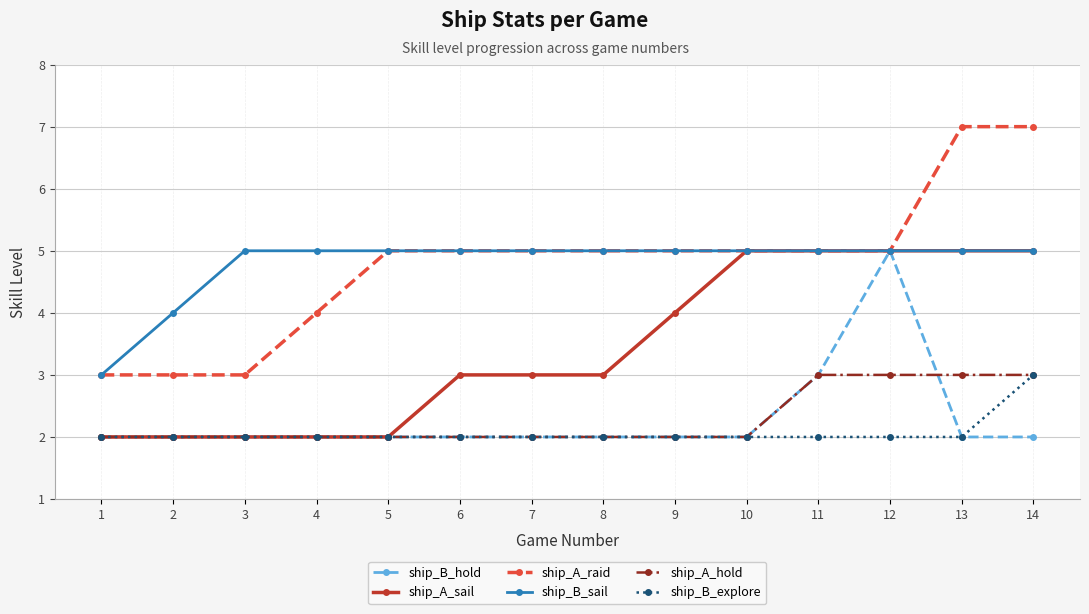

The value of ship_B_hold at 8 is 1. True or false?

False